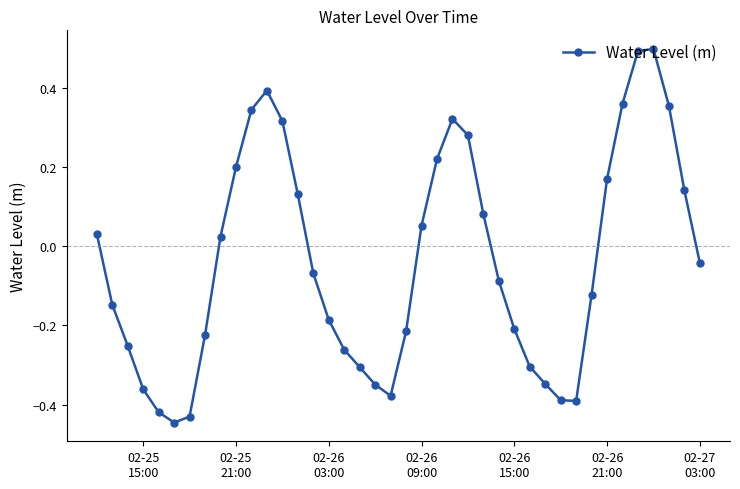

How many points are higher than both their immediate neighbors (excluding endpoints)?

3